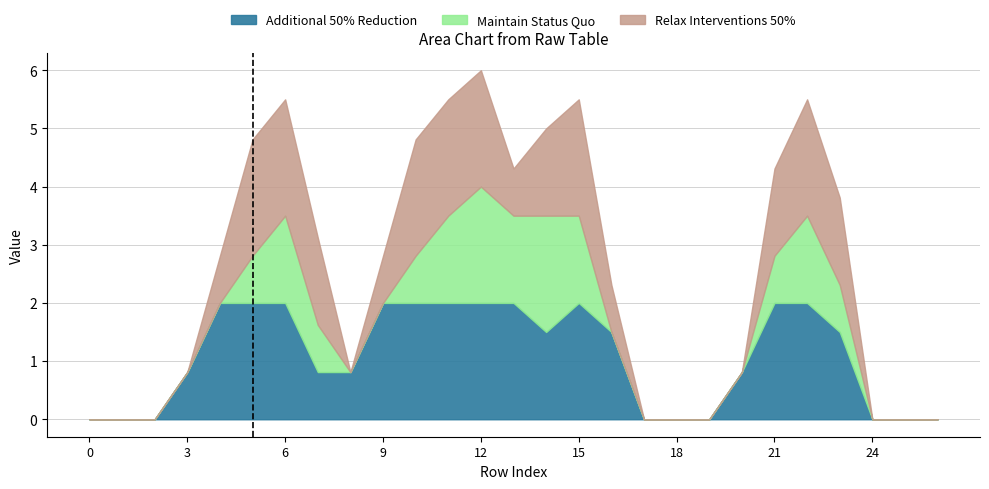

At which category is the sum across all series the highest?

12